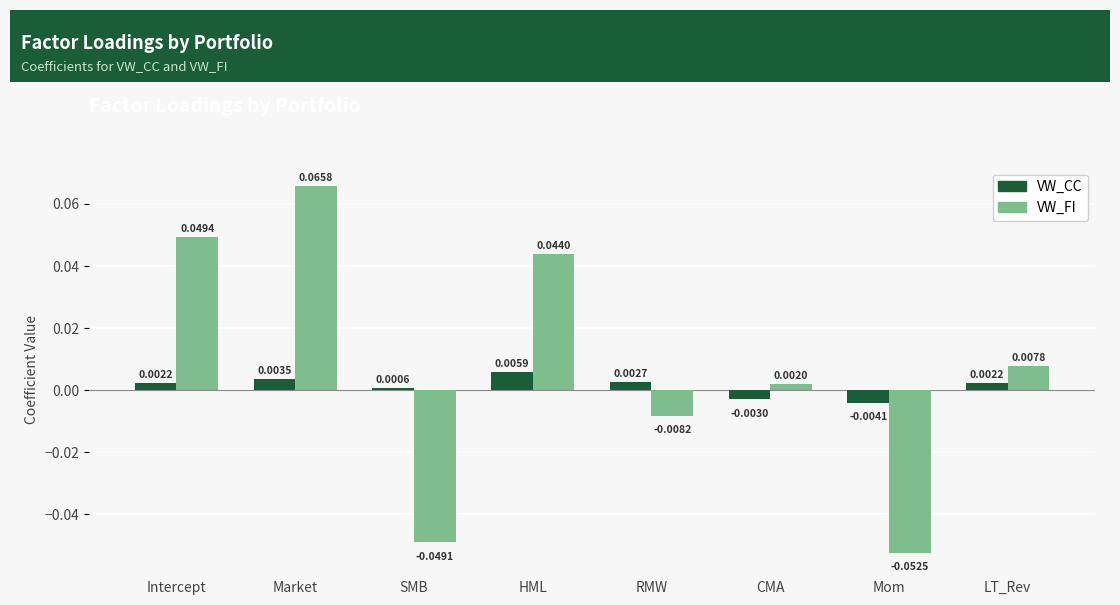

Which category has the lowest value across all series?

Mom